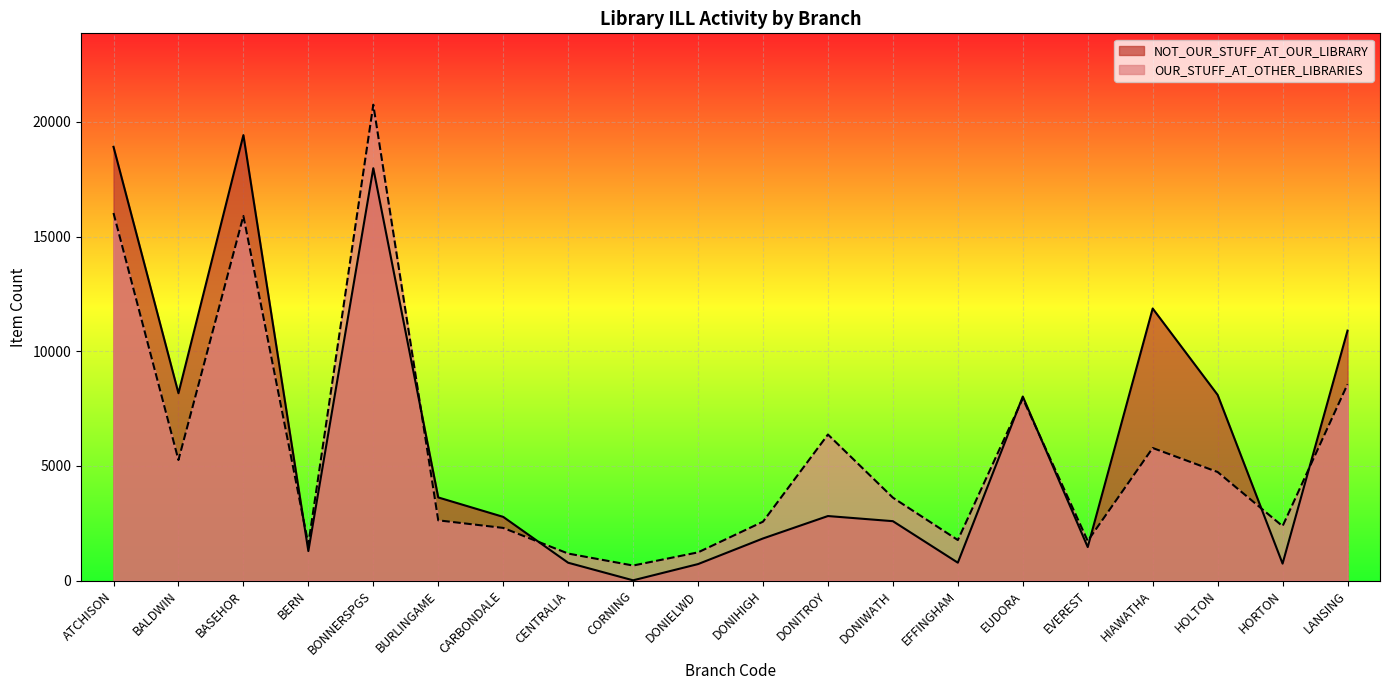

Which series has the largest range (max minus min)?

OUR_STUFF_AT_OTHER_LIBRARIES